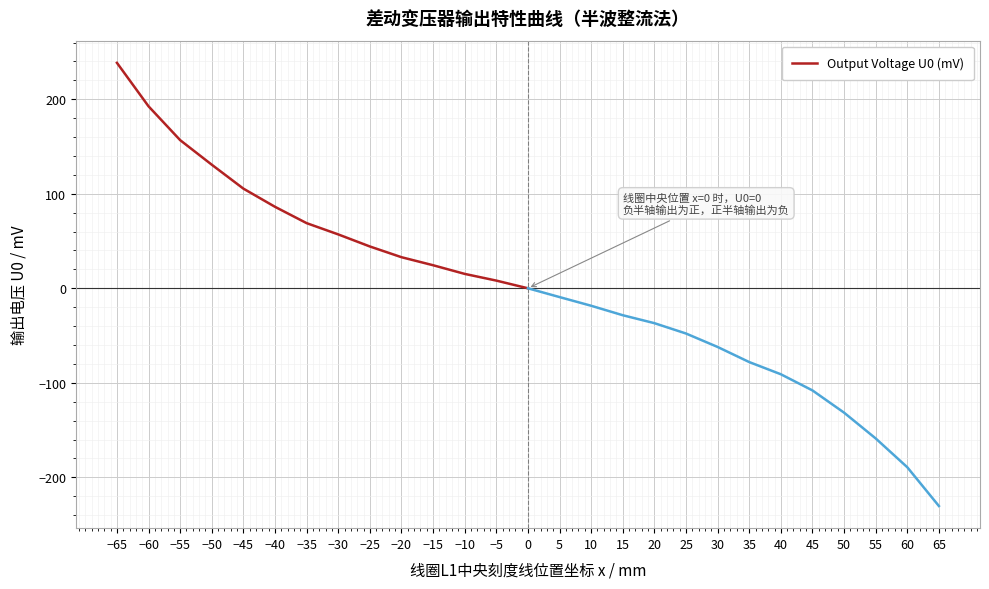

List the labels in order of value, largest first.

−65, −60, −55, −50, −45, −40, −35, −30, −25, −20, −15, −10, −5, 0